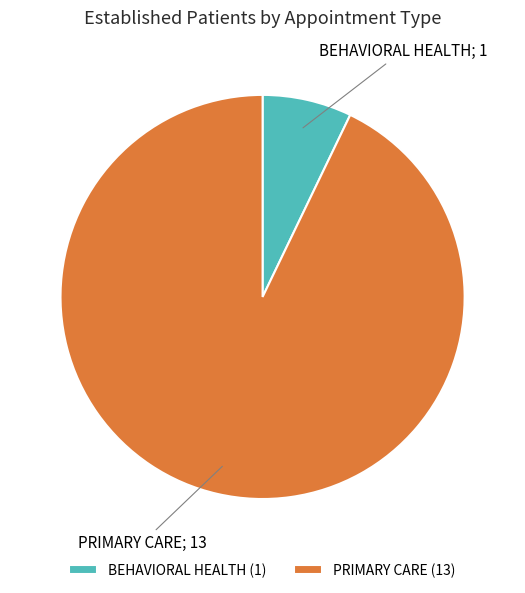

Does BEHAVIORAL HEALTH (1) account for over 50% of the chart?

No